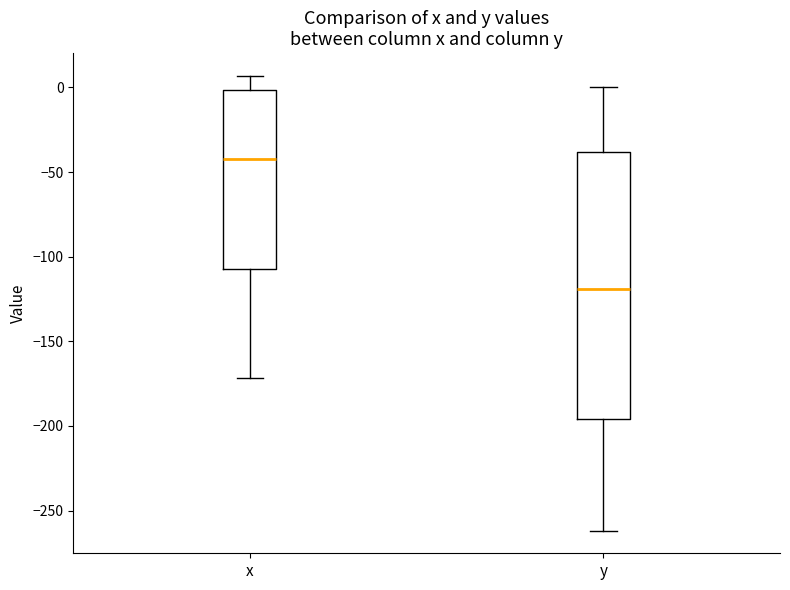

Which box is the tallest, from its lower edge to its upper edge?

y